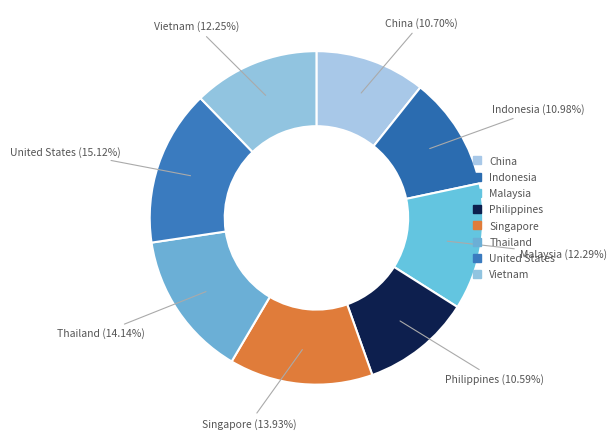

Rank the categories by value from highest to lowest.

United States, Thailand, Singapore, Malaysia, Vietnam, Indonesia, China, Philippines